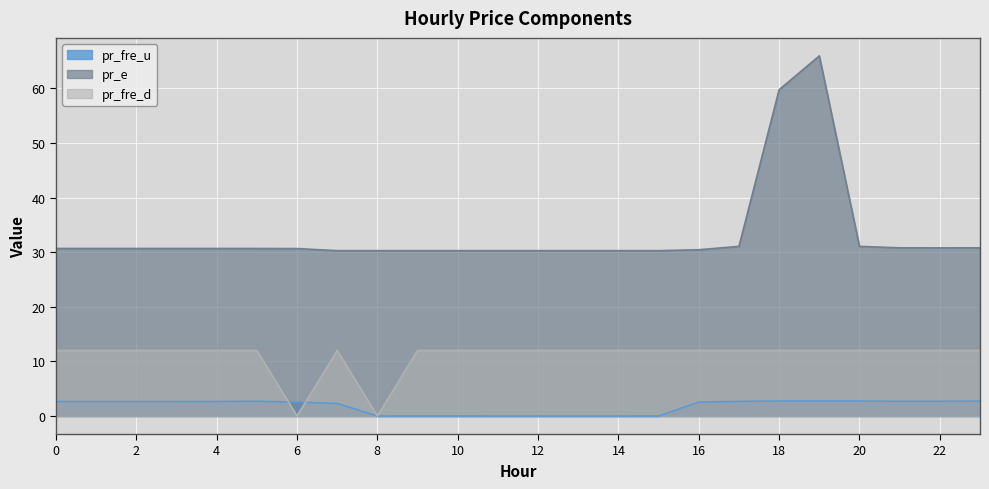

Does the chart display data point markers on the line(s)?

No